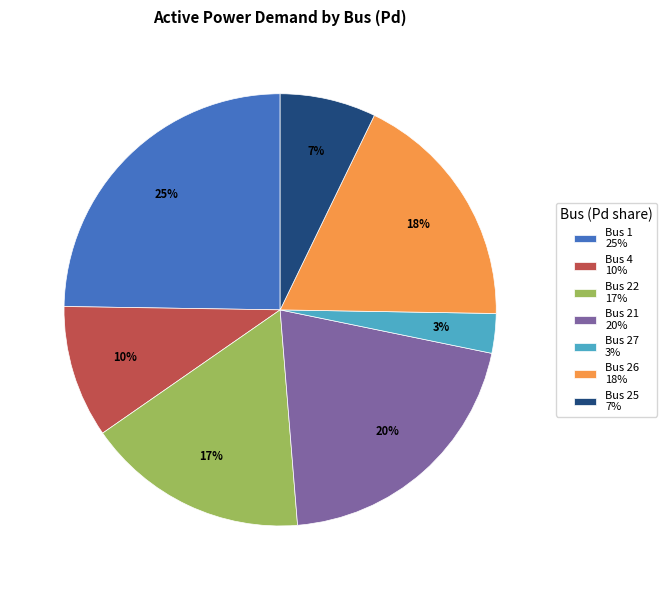

Rank the categories by value from lowest to highest.

Bus 27 3%, Bus 25 7%, Bus 4 10%, Bus 22 17%, Bus 26 18%, Bus 21 20%, Bus 1 25%